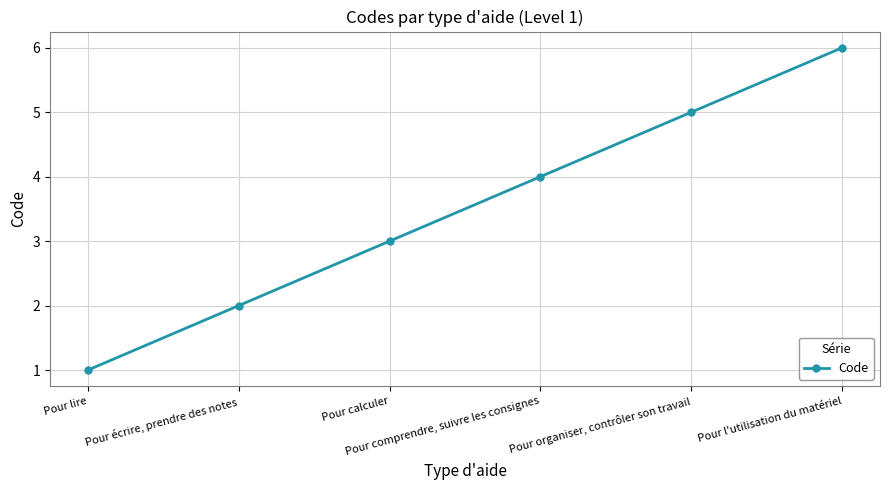

What is the difference between the maximum and minimum values?

5